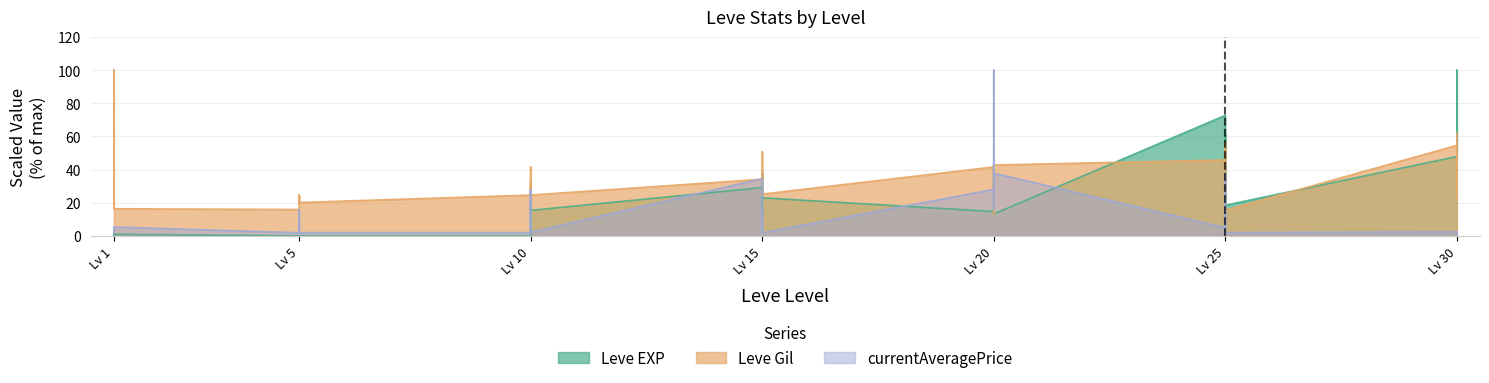

What is the greatest value displayed?

100.0